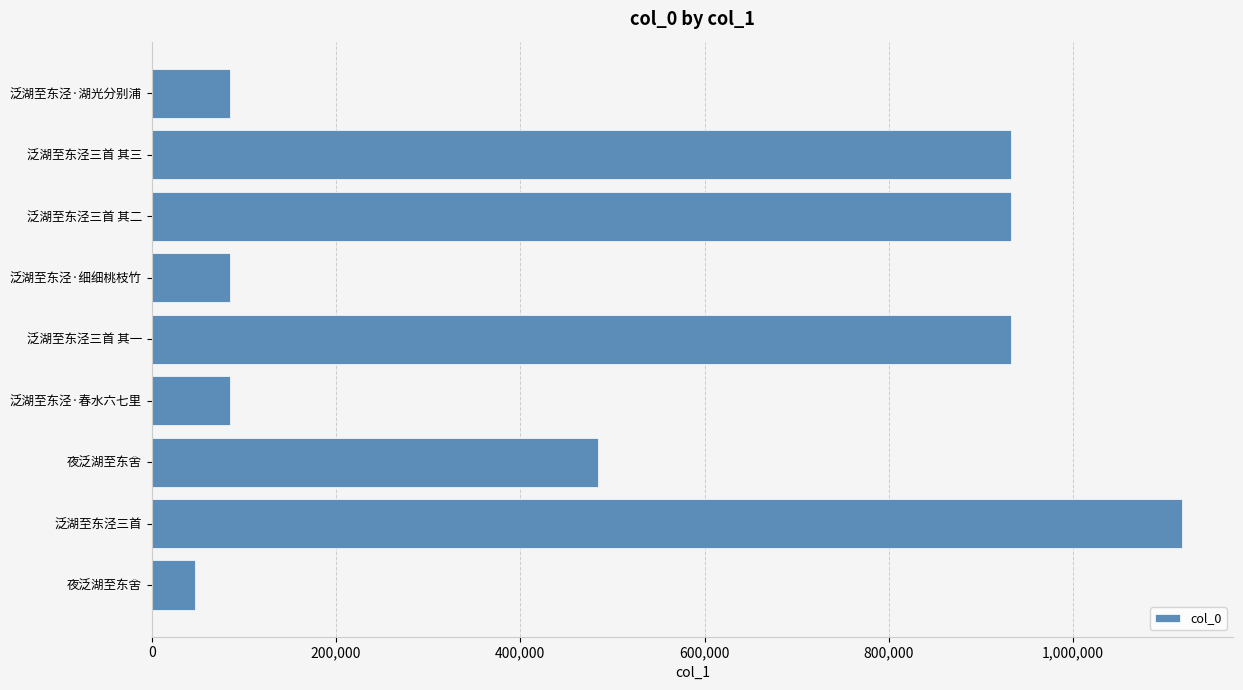

What is the greatest value displayed?

1117664